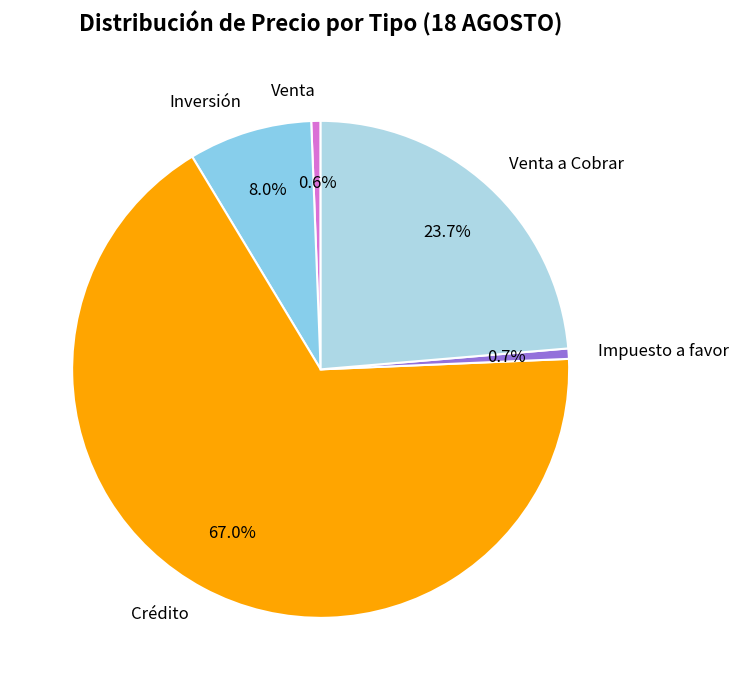

Is it true that Impuesto a favor is 1% of the pie?

True